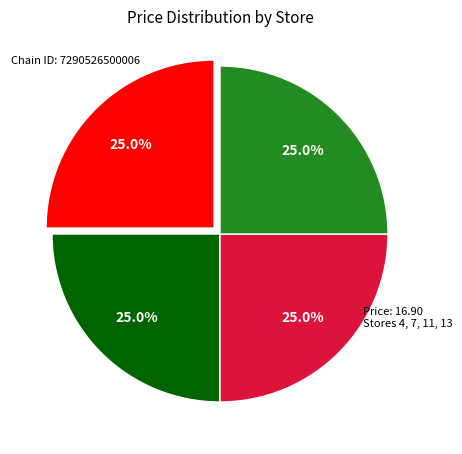

How many slices are in this pie chart?

5